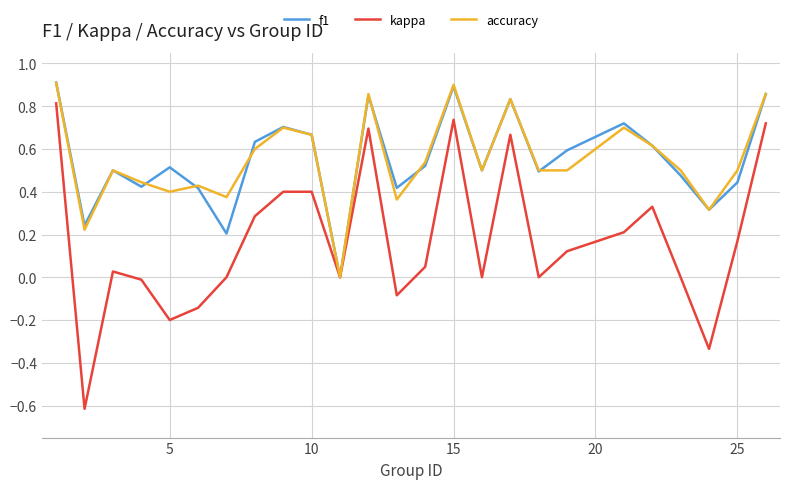

How many accuracy values are between 0 and 1?

25